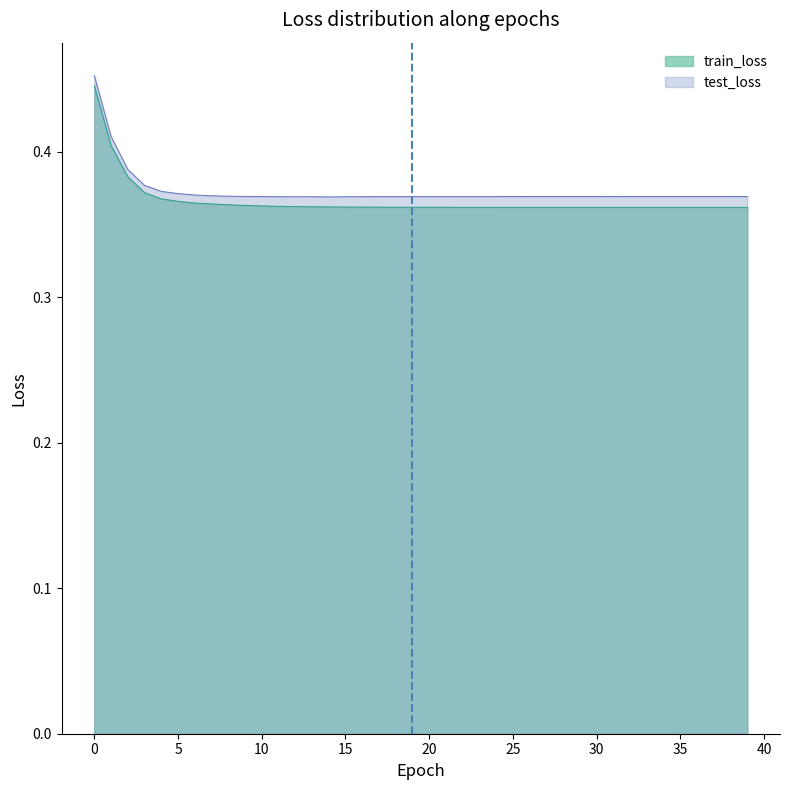

Does the chart display data point markers on the line(s)?

No